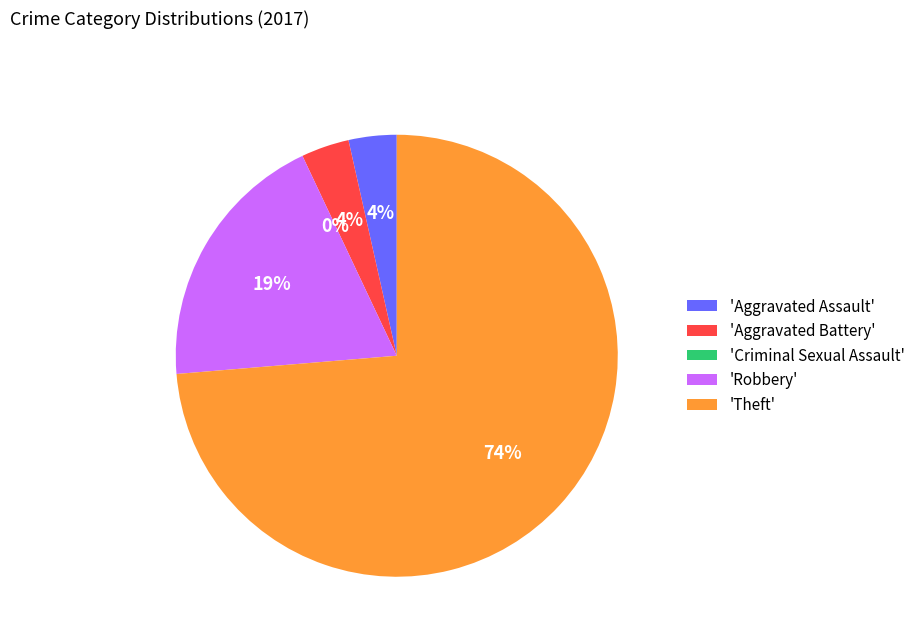

Is it true that Criminal Sexual Assault is 1% of the pie?

False